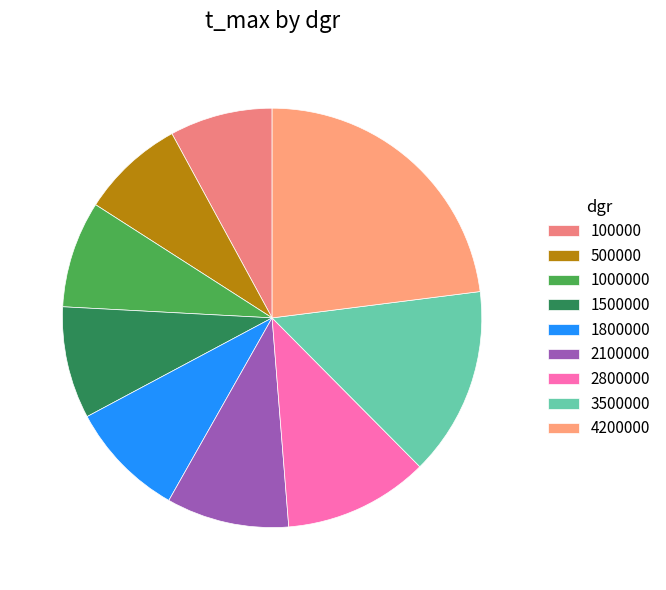

To the nearest percent, what percentage of the pie is 1500000?

9%